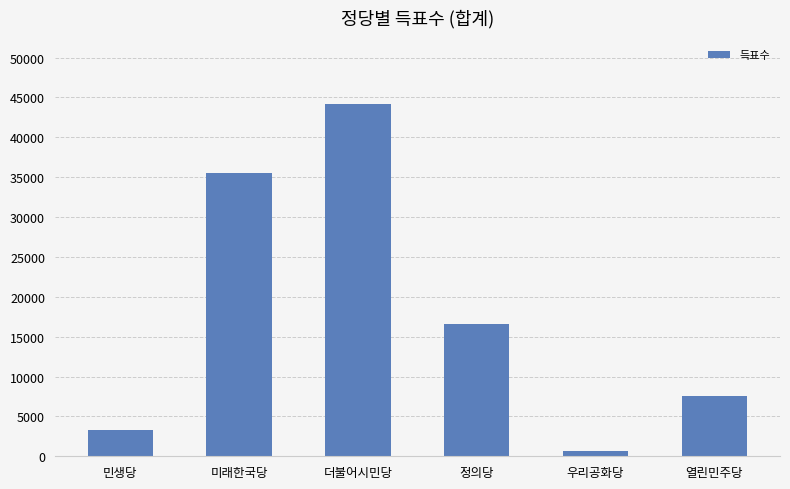

Is it true that the value at 민생당 is 3304?

True